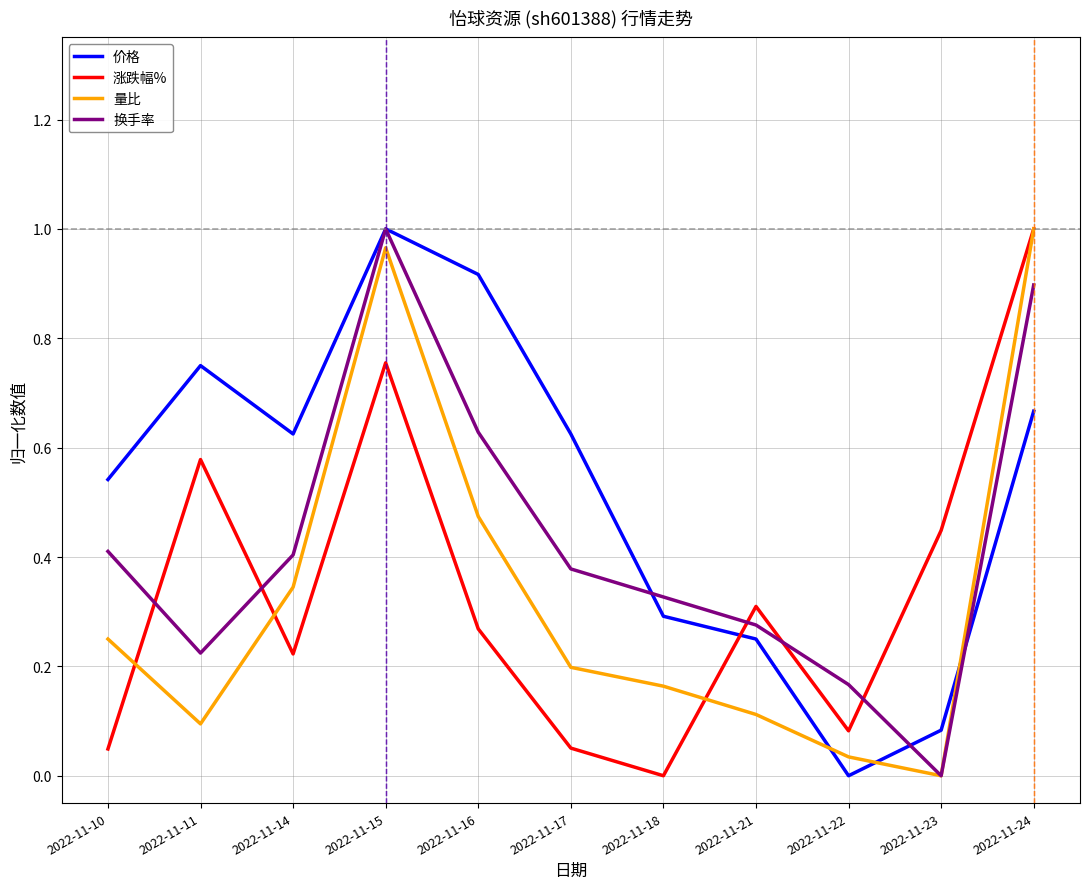

Between 2022-11-11 and 2022-11-21, which series saw the biggest shift?

价格